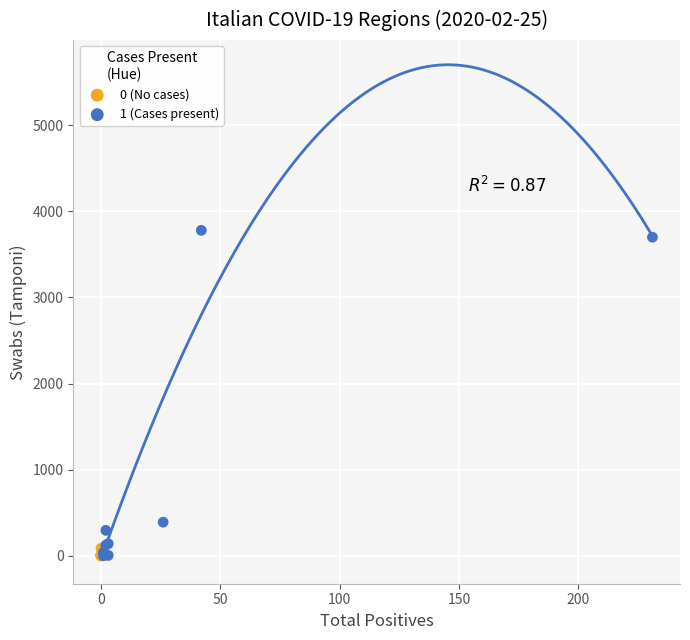

What are all the series names shown in the legend?

0 (No cases), 1 (Cases present)